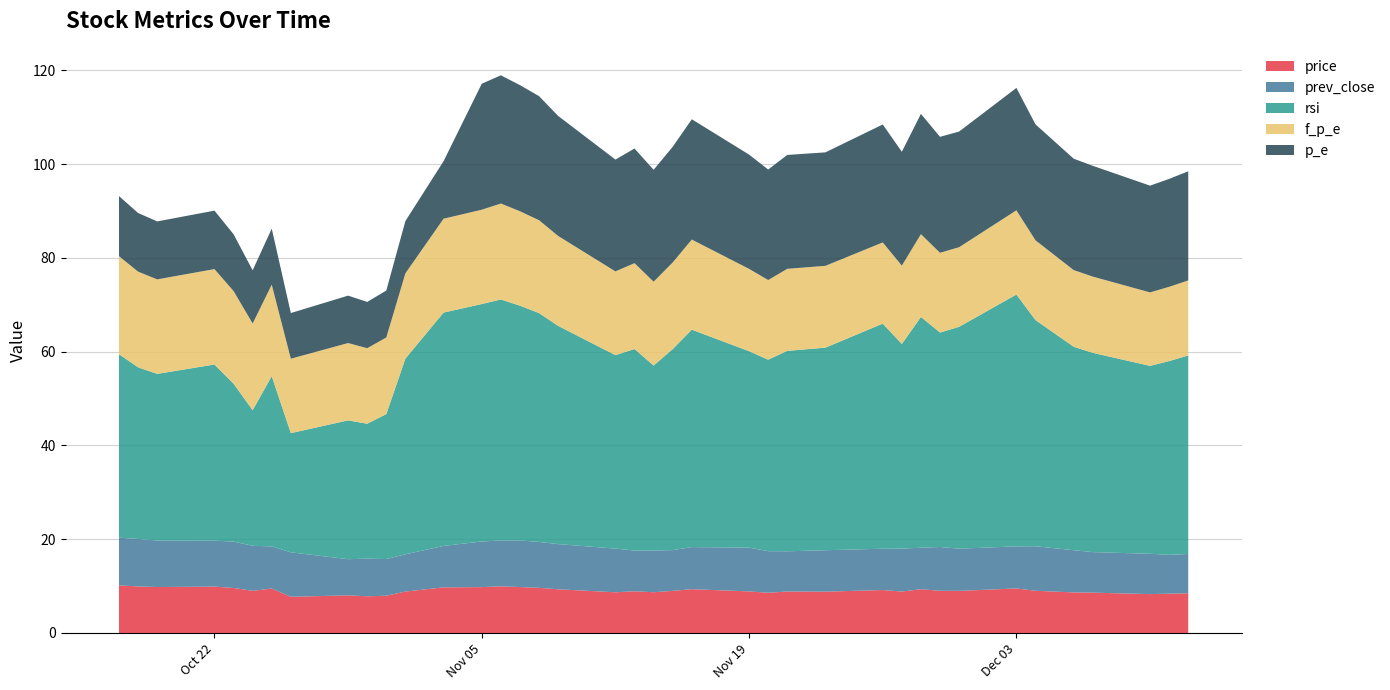

Reading left to right, transcribe all the data shown in this chart.

price: 10.2	9.9	9.8	9.9	9.6	9.0	9.5	7.7	8.0	7.8	7.9	8.8	9.7	9.8	9.9	9.8	9.6	9.3	8.7	8.9	8.7	9.0	9.3	8.9	8.6	8.8	8.8	9.2	8.8	9.3	9.0	9.0	9.5	9.0	8.7	8.6	8.3	8.4	8.5
prev_close: 10.2	10.1	9.9	9.8	9.9	9.6	9.0	9.5	7.7	8.0	7.8	7.9	8.8	9.7	9.8	9.9	9.8	9.6	9.3	8.7	8.9	8.7	9.0	9.3	8.9	8.6	8.8	8.8	9.2	8.8	9.3	9.0	9.0	9.5	9.0	8.7	8.6	8.3	8.4
rsi: 39.1	36.6	35.5	37.6	33.7	28.9	36.3	25.4	29.6	28.8	30.9	41.7	49.8	50.6	51.4	50.1	48.8	46.5	41.3	43.0	39.5	42.9	46.4	41.9	40.8	42.8	43.2	48.0	43.6	49.2	45.7	47.3	53.7	48.2	43.4	42.5	40.1	41.3	42.3
f_p_e: 20.9	20.4	20.2	20.4	19.8	18.5	19.5	15.9	16.5	16.1	16.3	18.2	20.0	20.1	20.5	20.1	19.8	19.2	17.9	18.3	17.9	18.5	19.2	17.6	17.0	17.5	17.4	17.3	16.7	17.7	17.0	17.0	18.0	17.0	16.4	16.3	15.7	15.8	16.0
p_e: 12.8	12.5	12.4	12.5	12.1	11.3	11.9	9.7	10.1	9.9	10.0	11.2	12.3	26.9	27.3	26.9	26.5	25.6	23.9	24.4	23.9	24.7	25.7	24.4	23.6	24.3	24.2	25.2	24.3	25.7	24.7	24.7	26.1	24.7	23.8	23.6	22.8	23.0	23.3